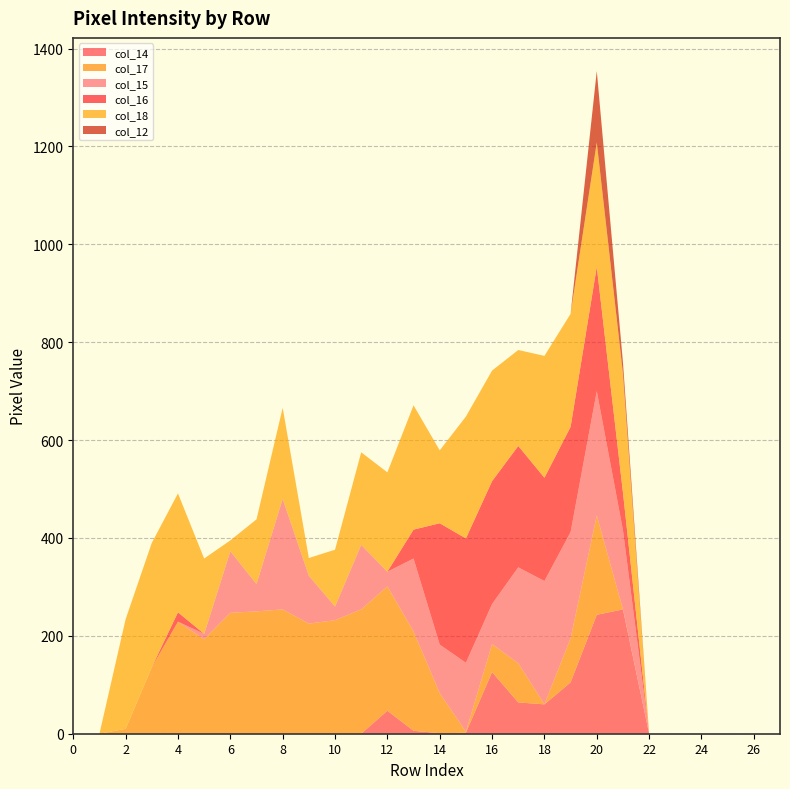

Reading left to right, list all the values displayed in this chart.

col_14: 0=0	1=0	2=0	3=0	4=0	5=0	6=0	7=0	8=0	9=0	10=0	11=0	12=47	13=6	14=1	15=2	16=126	17=64	18=60	19=105	20=243	21=254	22=0	23=0	24=0	25=0	26=0	27=0
col_17: 0=0	1=0	2=10	3=136	4=229	5=193	6=247	7=250	8=254	9=225	10=232	11=254	12=254	13=203	14=82	15=2	16=57	17=80	18=0	19=90	20=203	21=0	22=0	23=0	24=0	25=0	26=0	27=0
col_15: 0=0	1=0	2=0	3=0	4=0	5=11	6=126	7=56	8=226	9=98	10=28	11=132	12=30	13=149	14=99	15=141	16=82	17=196	18=252	19=217	20=254	21=162	22=0	23=0	24=0	25=0	26=0	27=0
col_16: 0=0	1=0	2=0	3=0	4=19	5=0	6=0	7=0	8=0	9=0	10=0	11=0	12=0	13=59	14=248	15=254	16=251	17=248	18=211	19=215	20=254	21=77	22=0	23=0	24=0	25=0	26=0	27=0
col_18: 0=0	1=0	2=224	3=254	4=243	5=154	6=22	7=132	8=186	9=36	10=116	11=189	12=203	13=254	14=149	15=249	16=226	17=196	18=249	19=231	20=254	21=243	22=0	23=0	24=0	25=0	26=0	27=0
col_12: 0=0	1=0	2=0	3=0	4=0	5=0	6=0	7=0	8=0	9=0	10=0	11=0	12=0	13=0	14=0	15=0	16=0	17=0	18=0	19=0	20=146	21=23	22=0	23=0	24=0	25=0	26=0	27=0